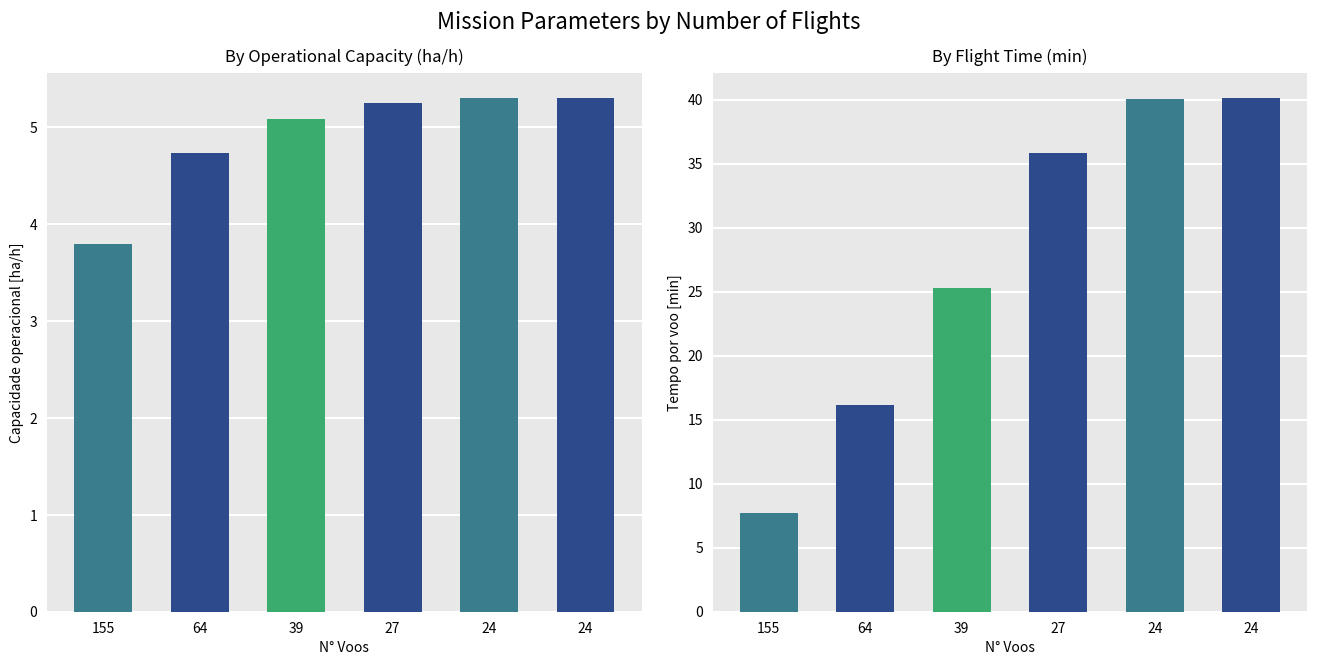

How many values in the Tempo por voo [min] series exceed 35?

3